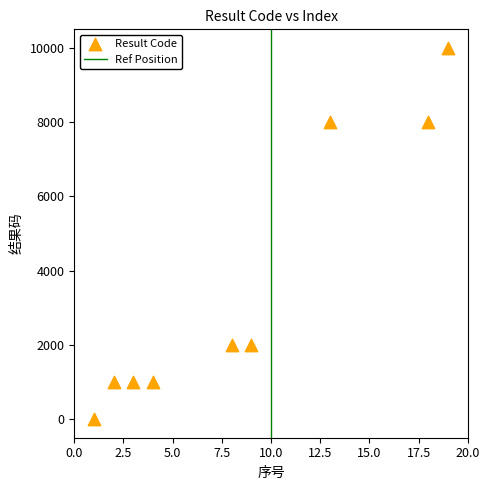

What is the average Y value?

3668